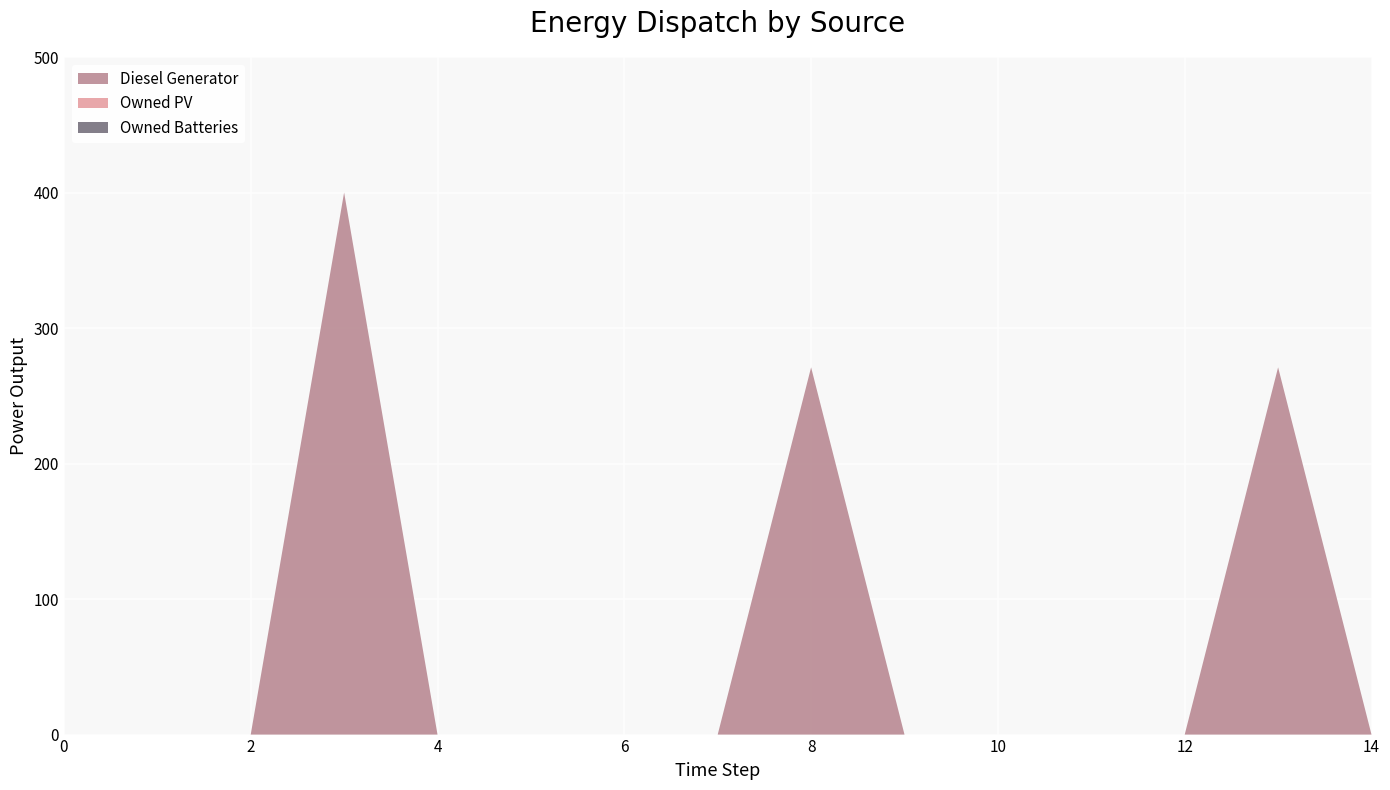

Reading left to right, list all the values displayed in this chart.

Diesel Generator: 0=0.0	1=0.0	2=0.0	3=400.0	4=0.0	5=0.0	6=0.0	7=0.0	8=271.0	9=0.0	10=0.0	11=0.0	12=0.0	13=271.0	14=0.0
Owned PV: 0=0.0	1=0.0	2=0.0	3=0.0	4=0.0	5=0.0	6=0.0	7=0.0	8=0.0	9=0.0	10=0.0	11=0.0	12=0.0	13=0.0	14=0.0
Owned Batteries: 0=0.0	1=0.0	2=0.0	3=0.0	4=0.0	5=0.0	6=0.0	7=0.0	8=0.0	9=0.0	10=0.0	11=0.0	12=0.0	13=0.0	14=0.0